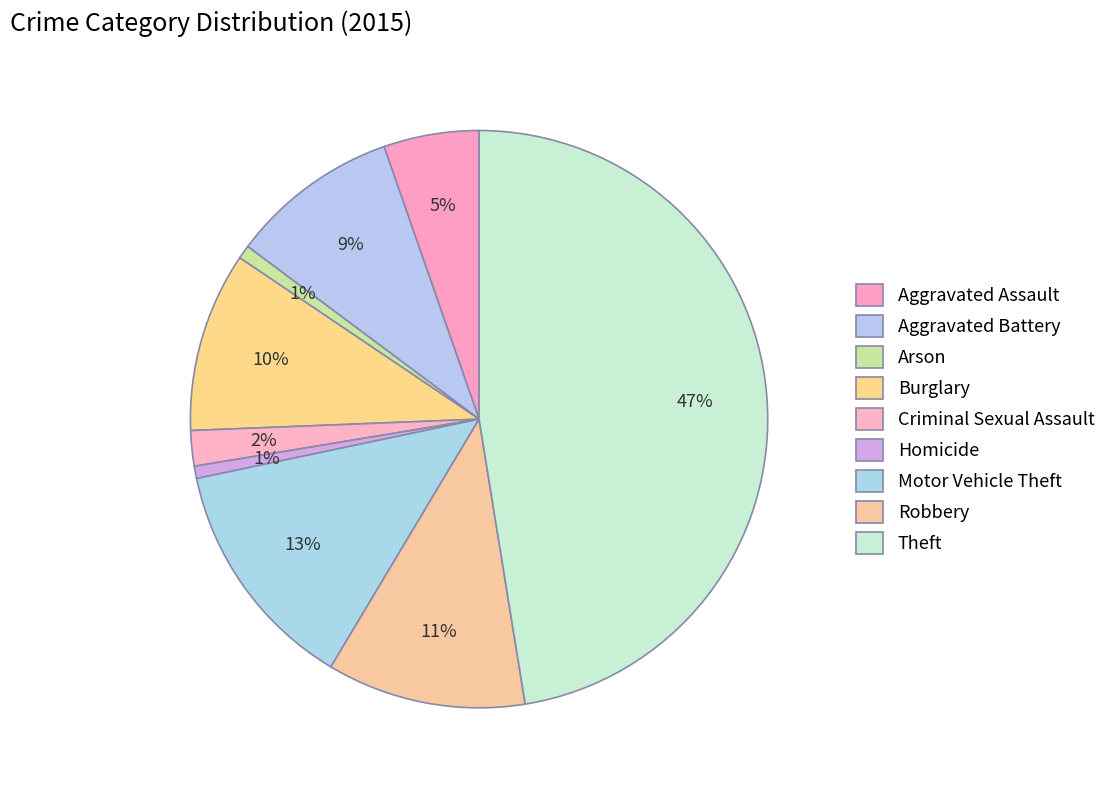

How many segments does this pie chart have?

9